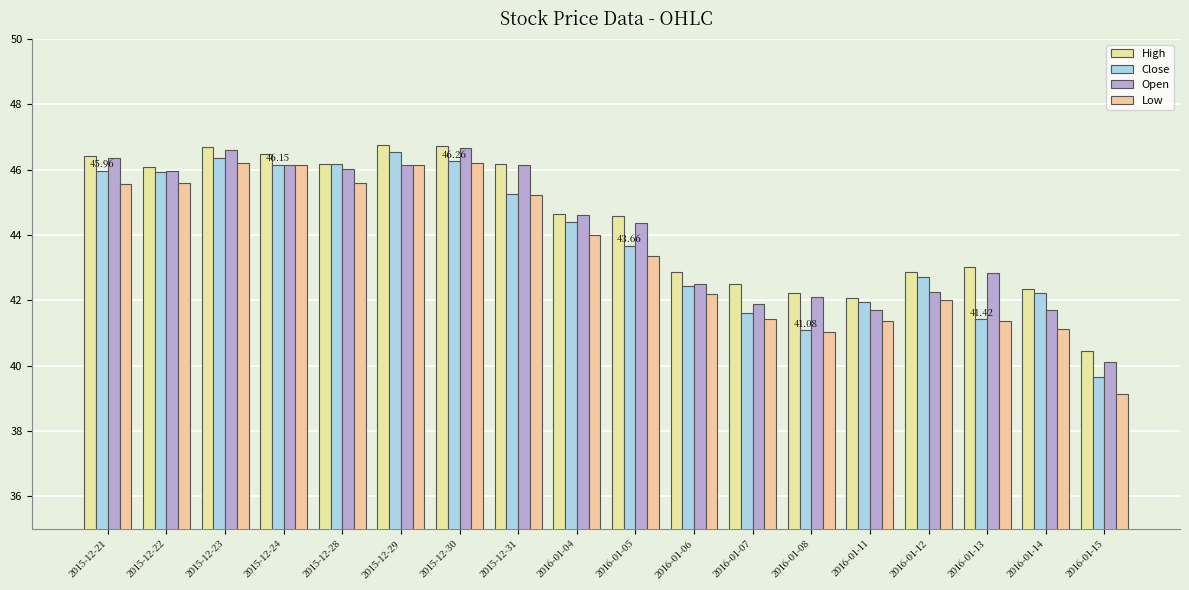

What is the label of the 14th bar from the left?

2016-01-11